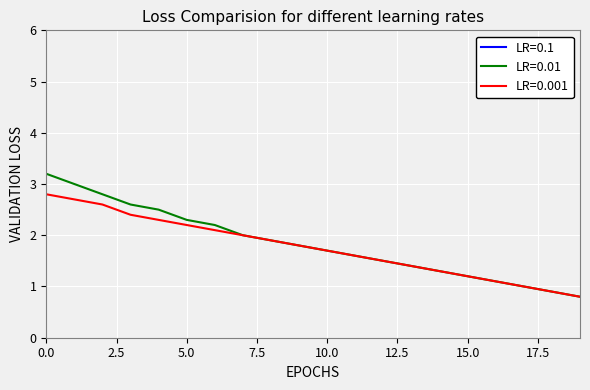

What is the value of the Avg Time in Job Level point at the 14th from the left?

1.4